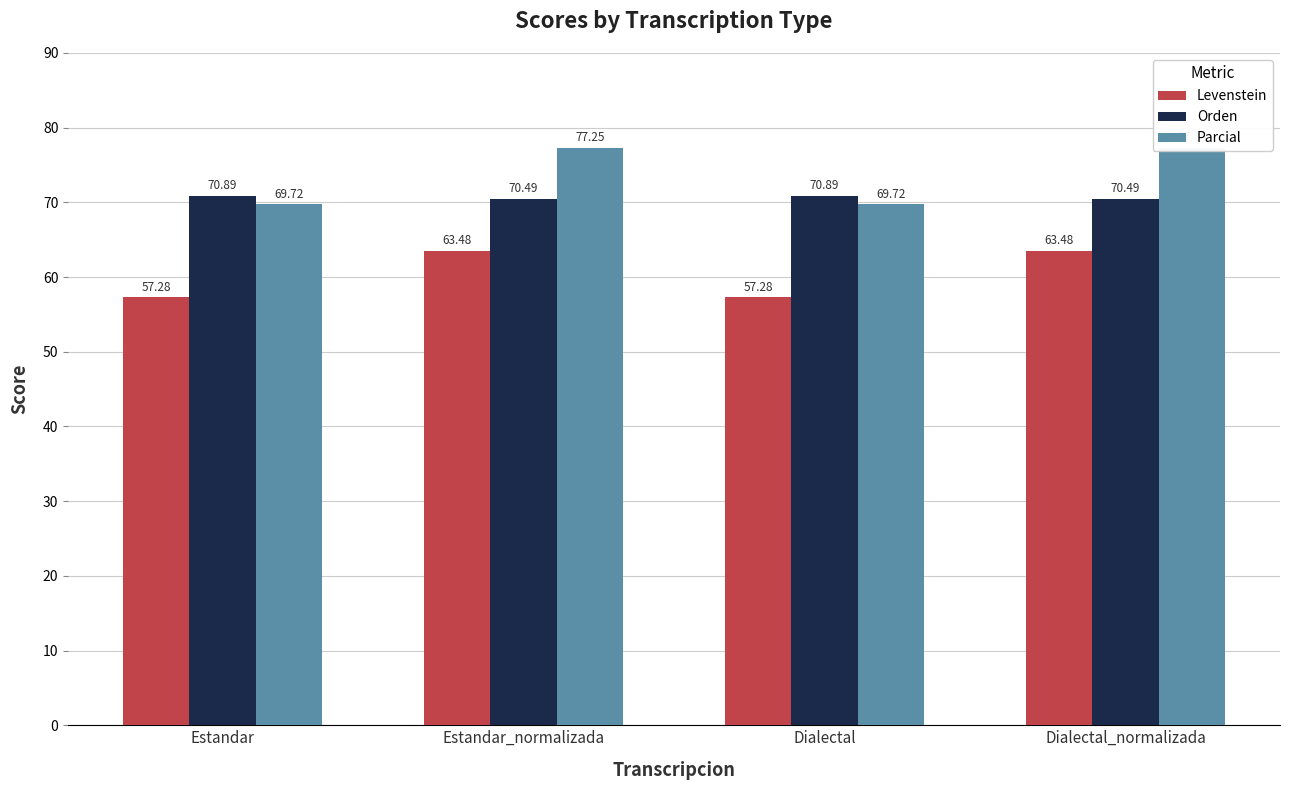

Which series has the largest total across all categories?

Parcial